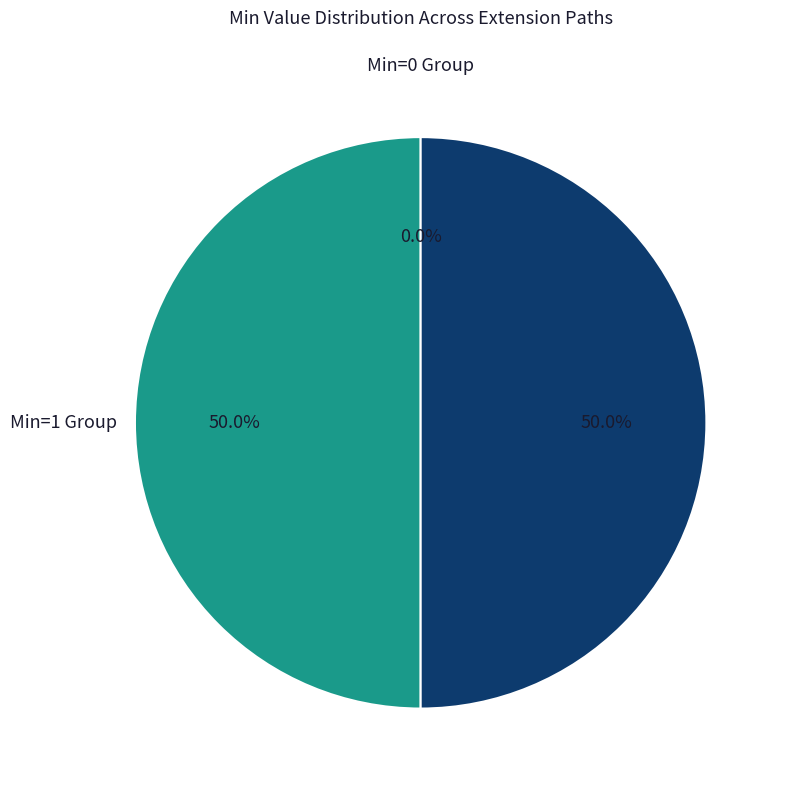

To the nearest percent, what percentage of the pie is Extension.valueCodeableConcept?

50%